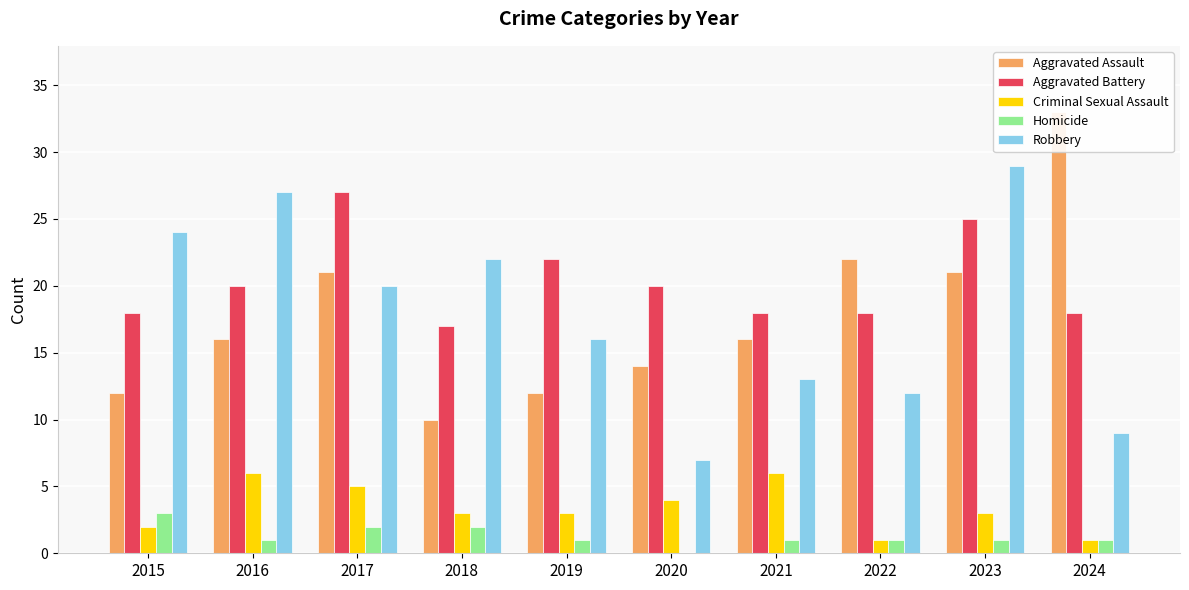

Rank the series at 2023 from highest to lowest value.

Robbery, Aggravated Battery, Aggravated Assault, Criminal Sexual Assault, Homicide